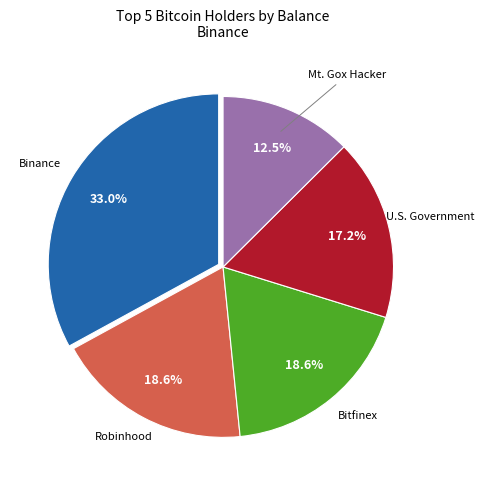

How many segments does this pie chart have?

5